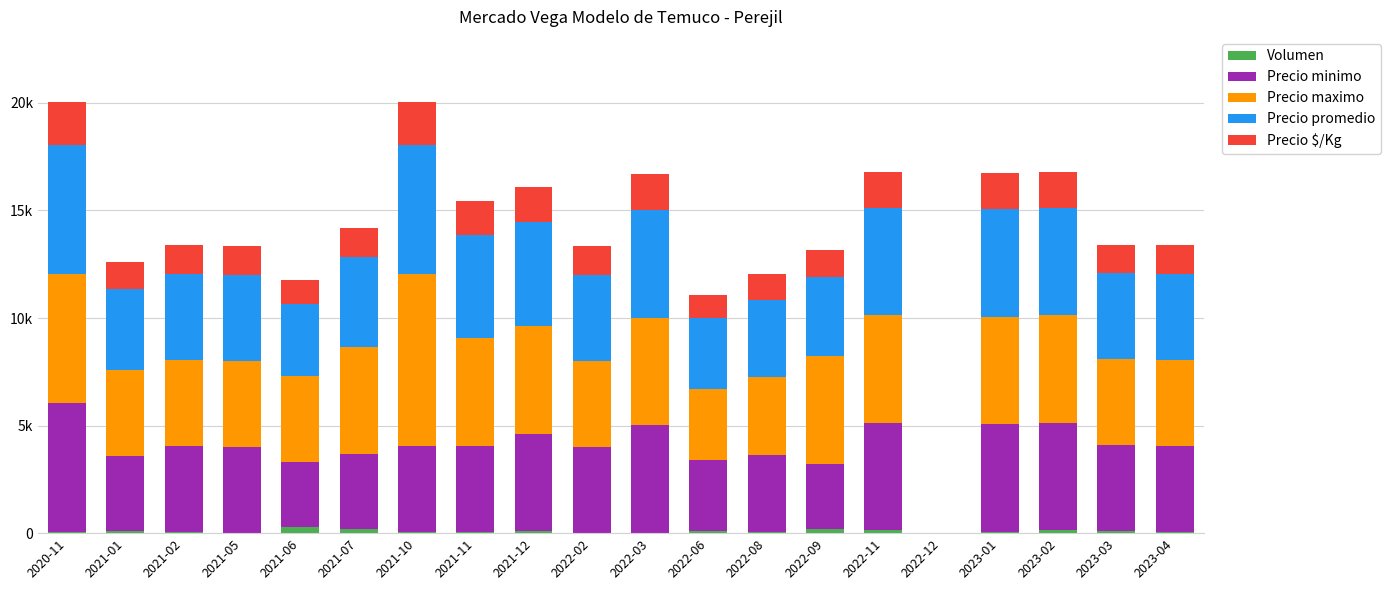

Are the bars grouped side by side (vs. stacked)?

No